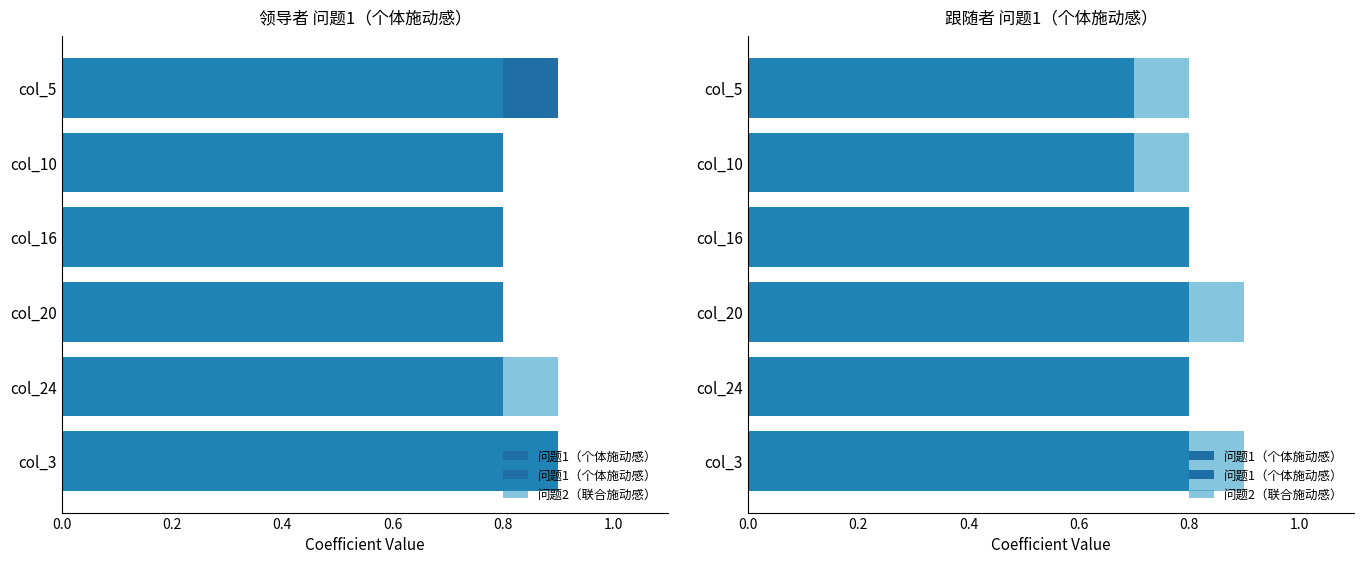

How many categories are shown in the chart?

6